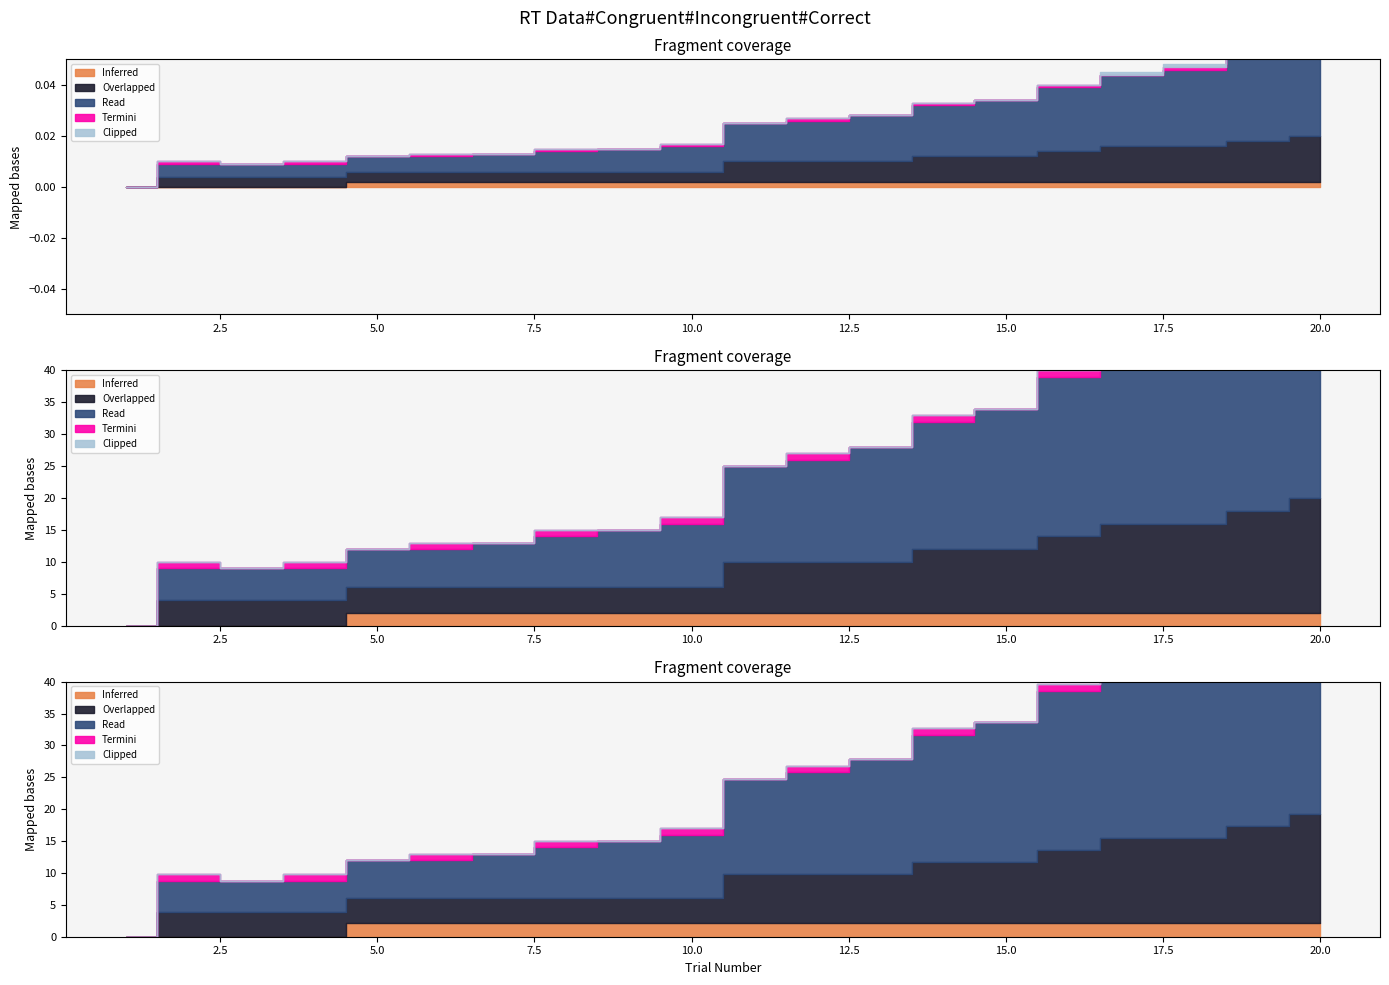

How many lines are shown in the chart?

5